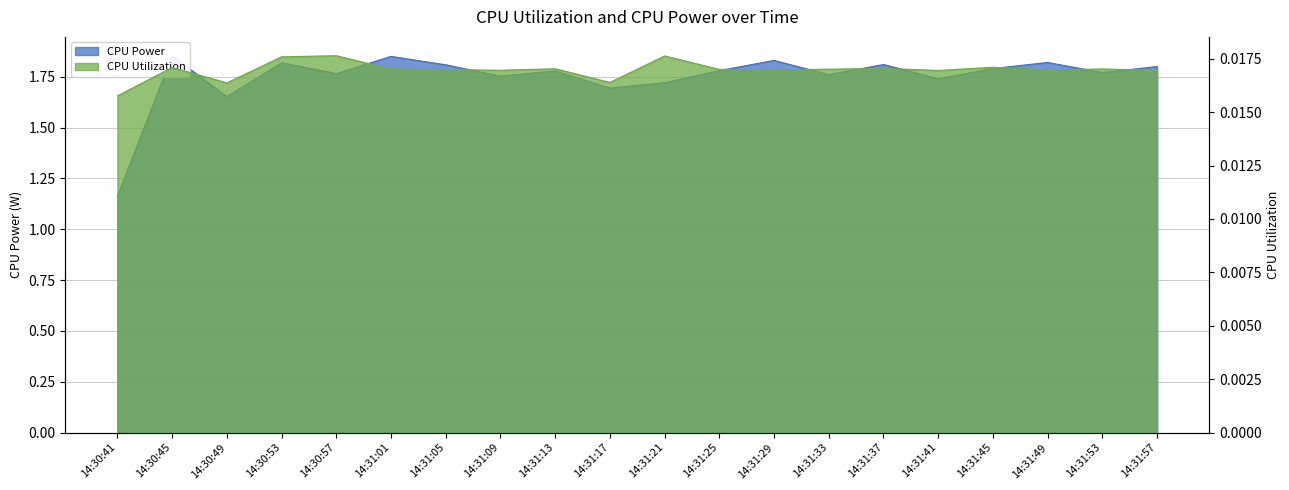

What is the difference between the highest and lowest values at 14:31:09?

1.7